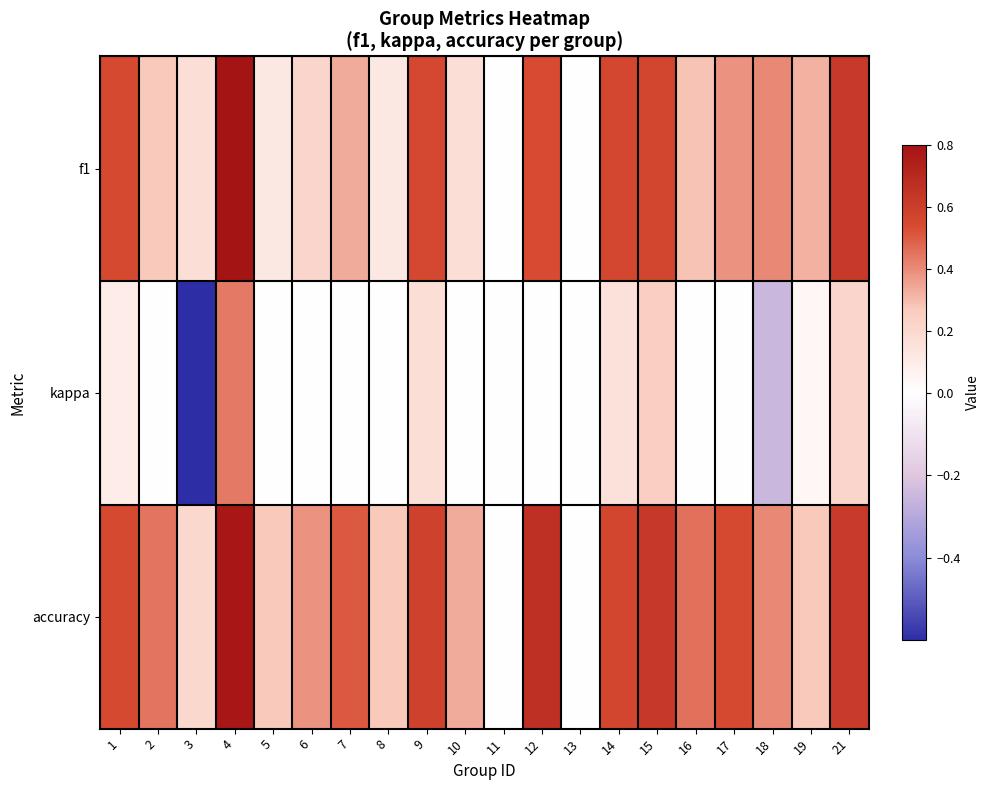

At how many categories does at least one series exceed 0?

18